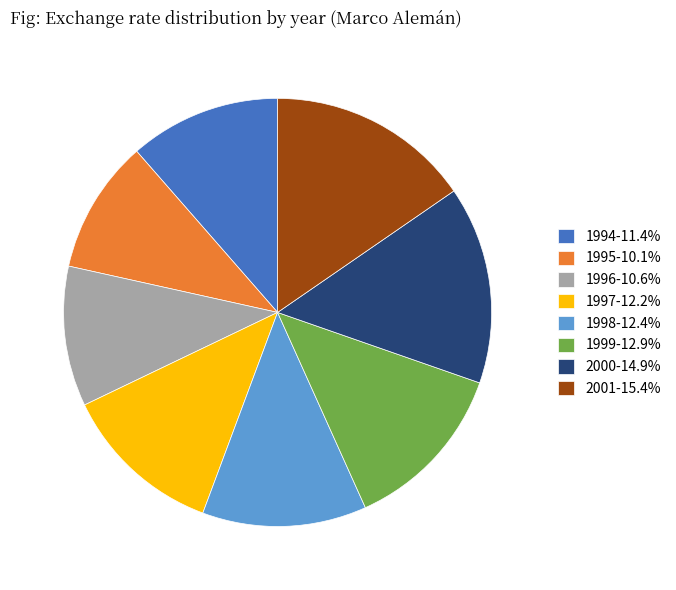

What is the ratio of the value at 1996-10.6% to the value at 2000-14.9%?

0.7